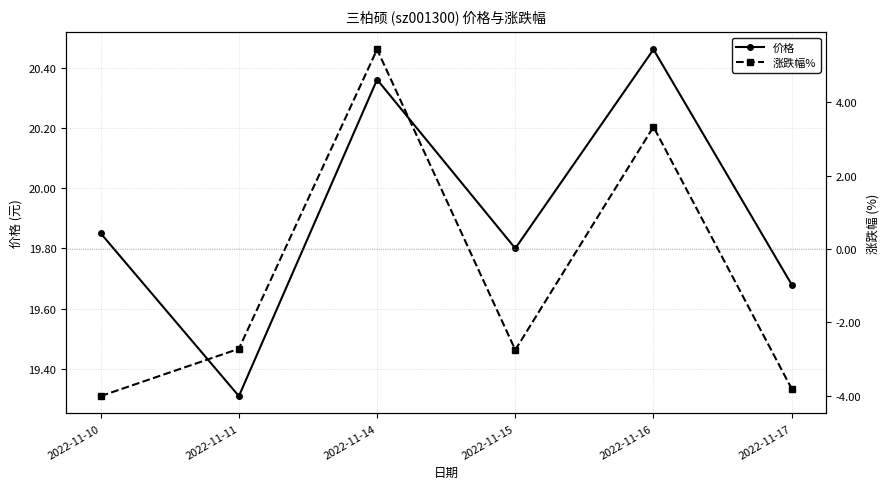

What are all the series names shown in the legend?

价格, 涨跌幅%